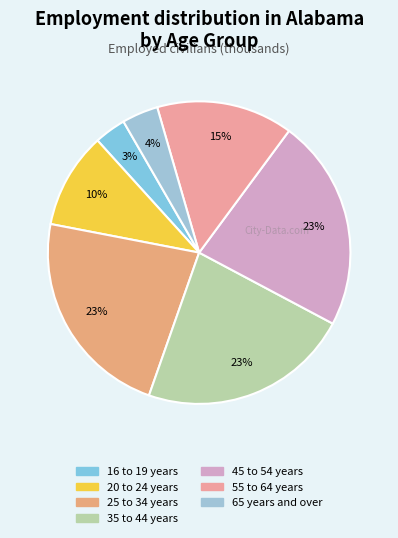

Is there any slice that represents more than half of the pie?

No